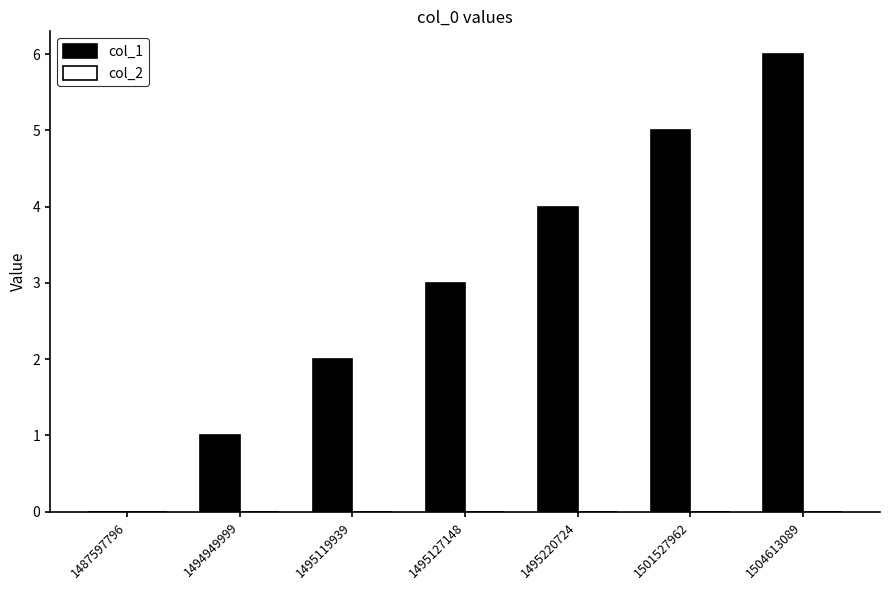

Approximately how many times larger is the value at 1501527962 compared to 1495119939?

2.5